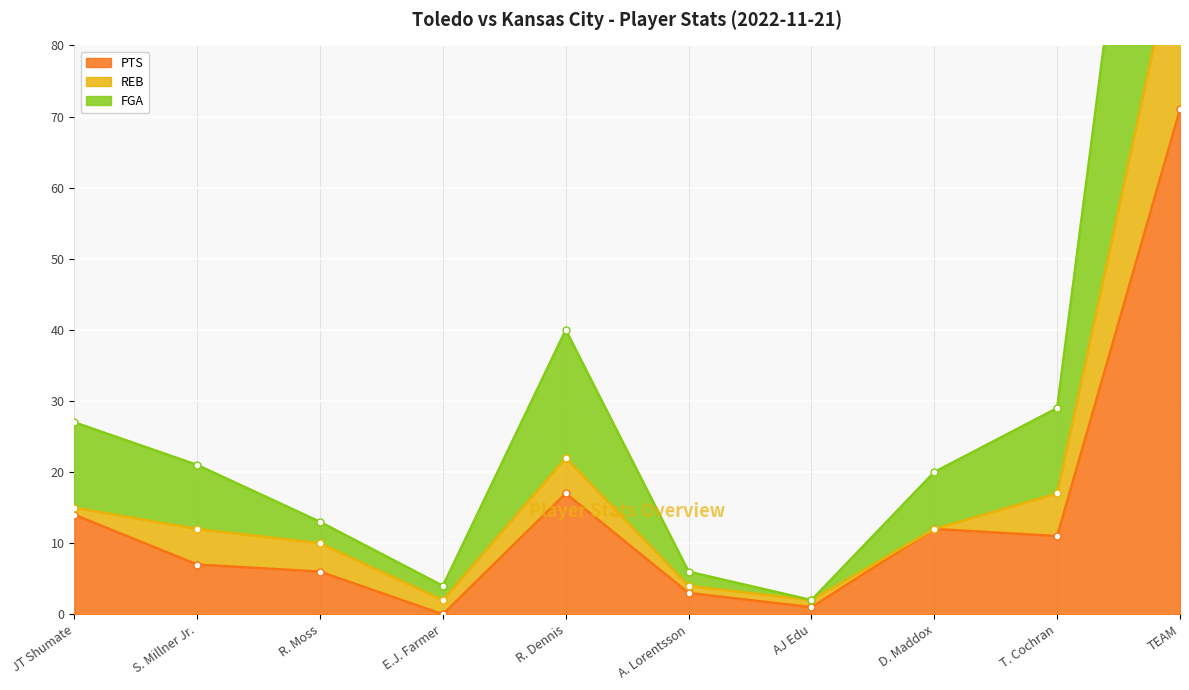

Which series has the largest total across all categories?

FGA